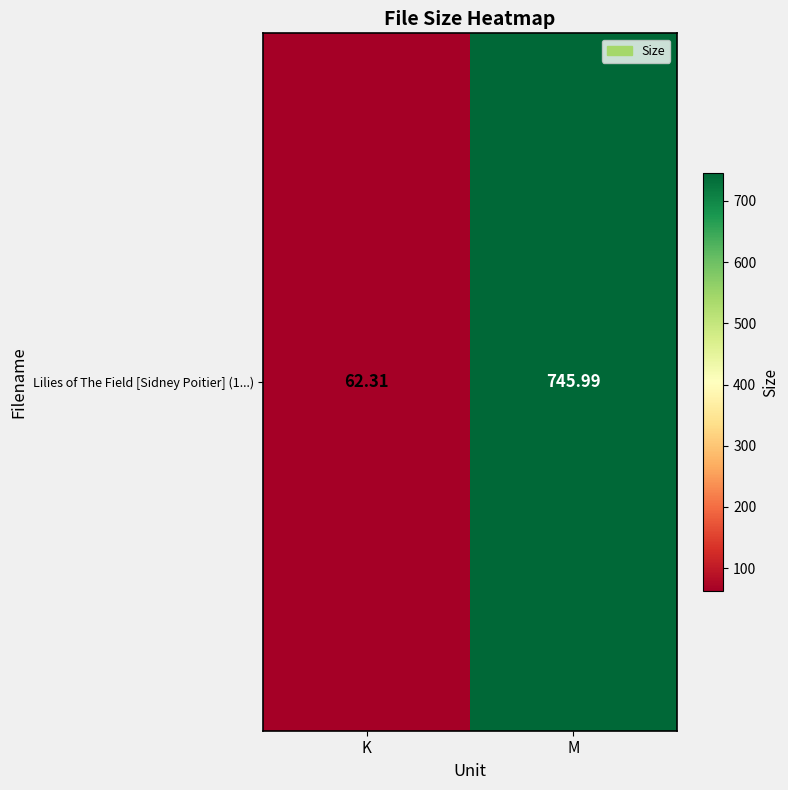

What is the difference between the values at K and M?

683.7